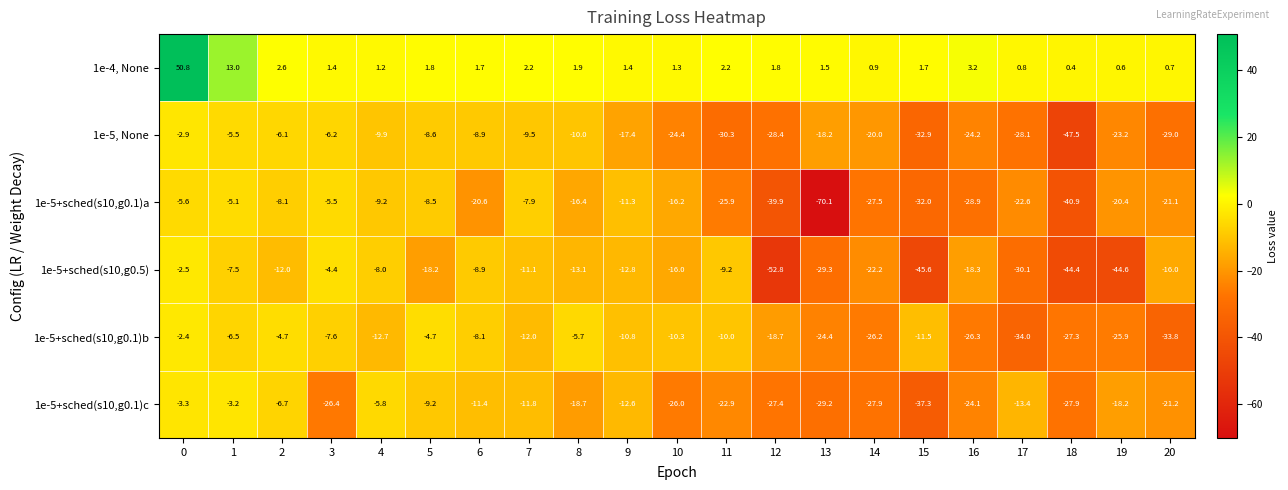

Which category has the lowest value across all series?

13